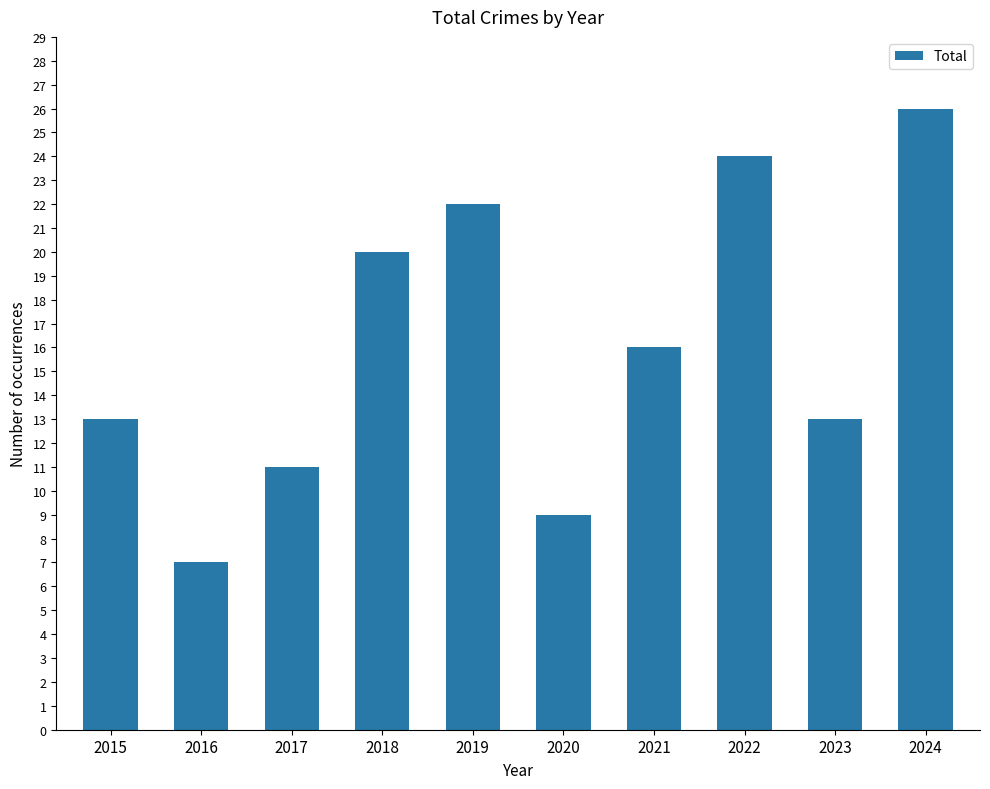

What is the sum of all values?

161